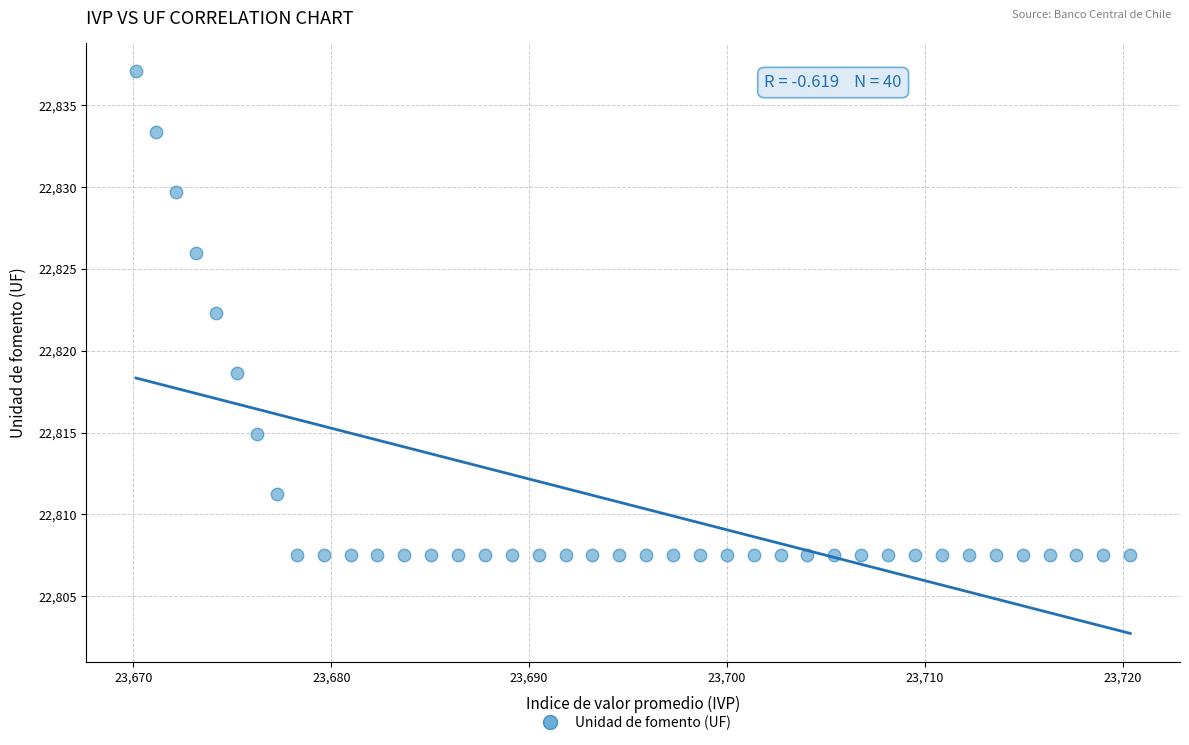

What is the range of X values (max minus min)?

50.3